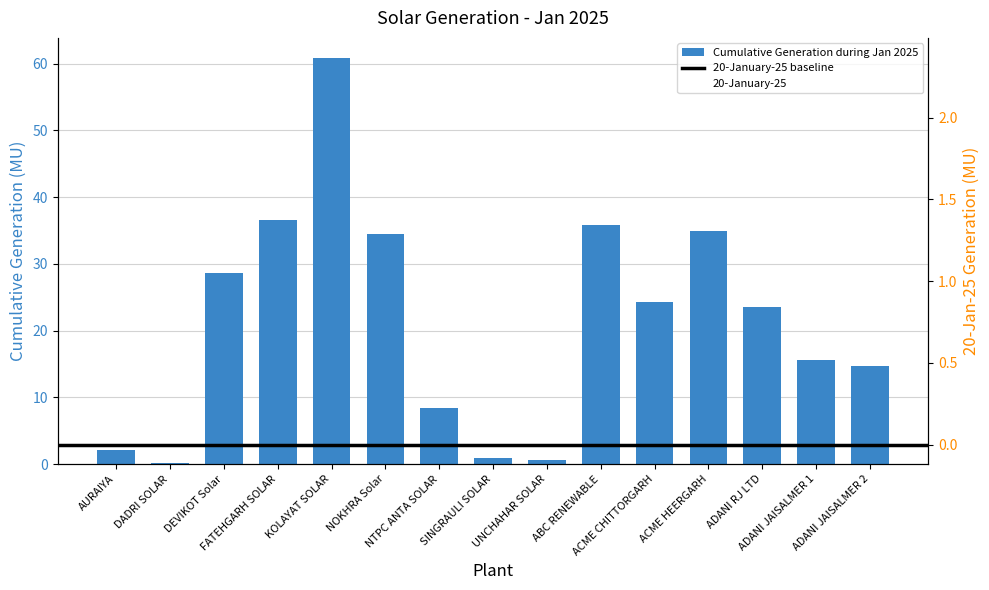

What is the difference between the highest and lowest values at ADANI JAISALMER 1?

14.8